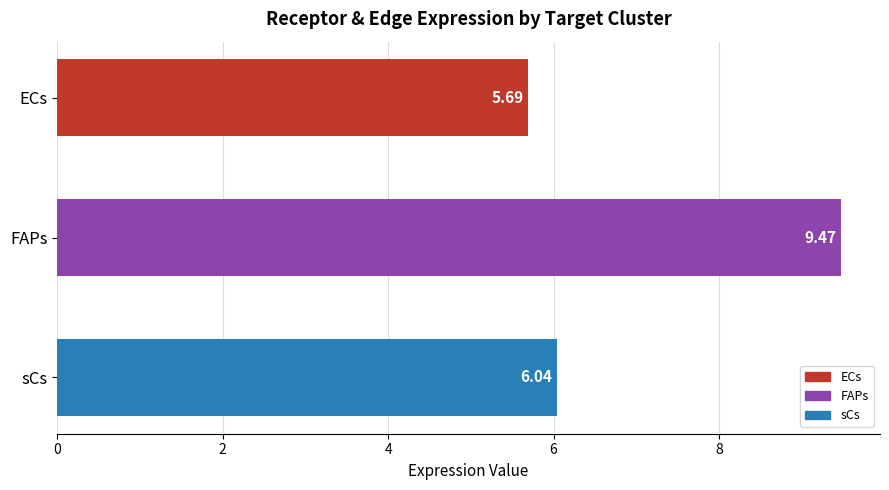

What is the smallest value displayed?

5.7